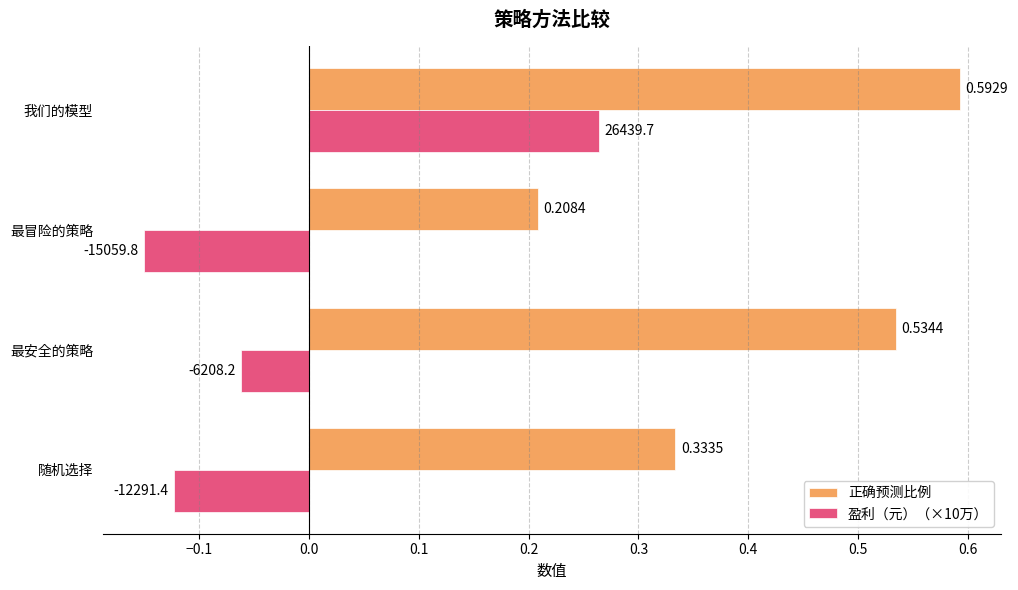

Which series has the largest total across all categories?

正确预测比例